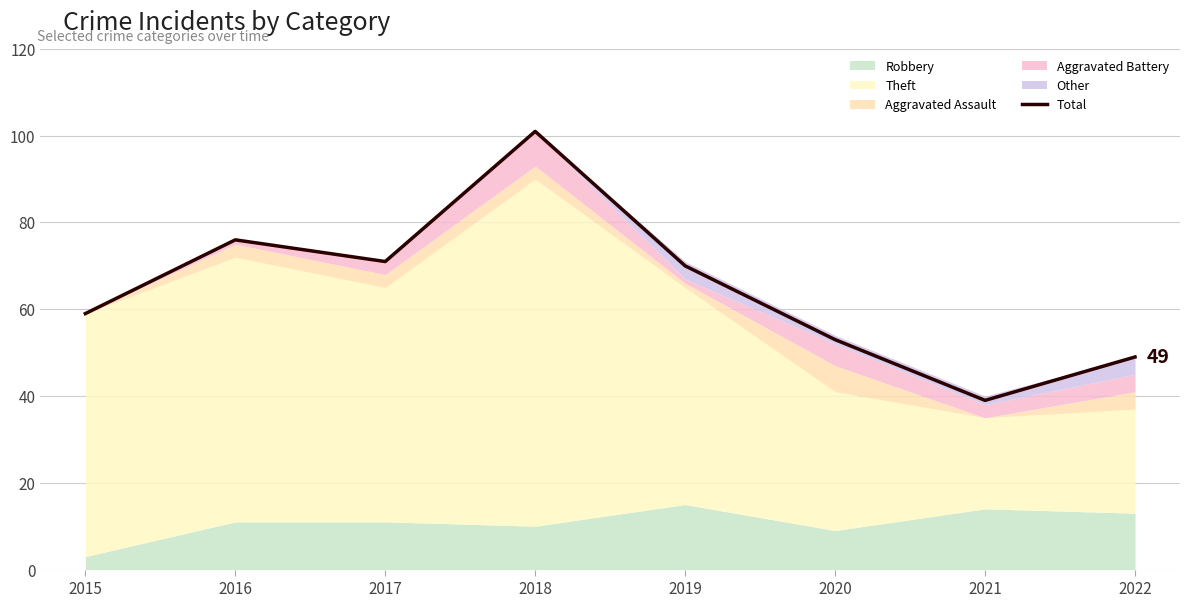

At which category does the chart reach its minimum across all series?

2021